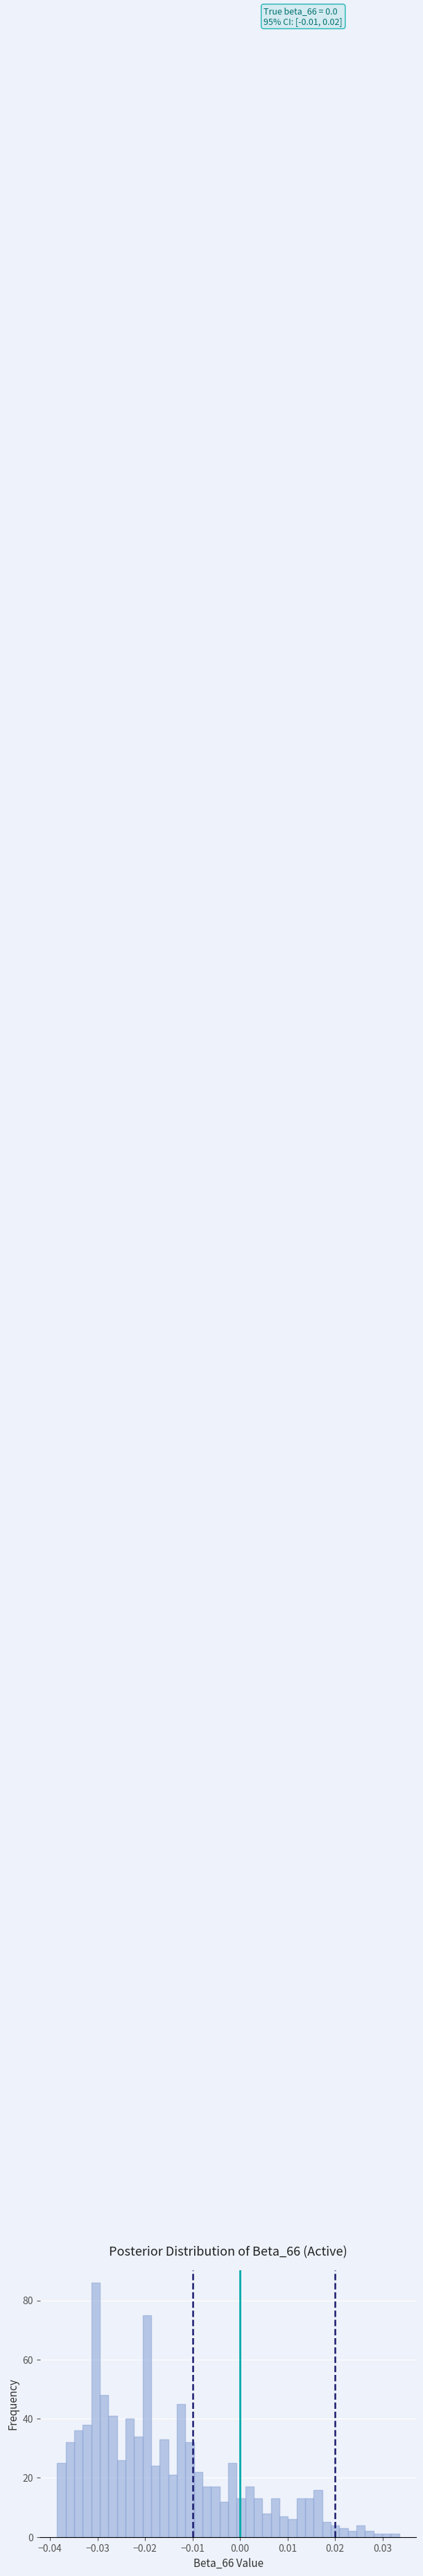

Around what value on the x-axis is the tallest bar? Give the approximate position of its centre, as read against the axis.

-0.030